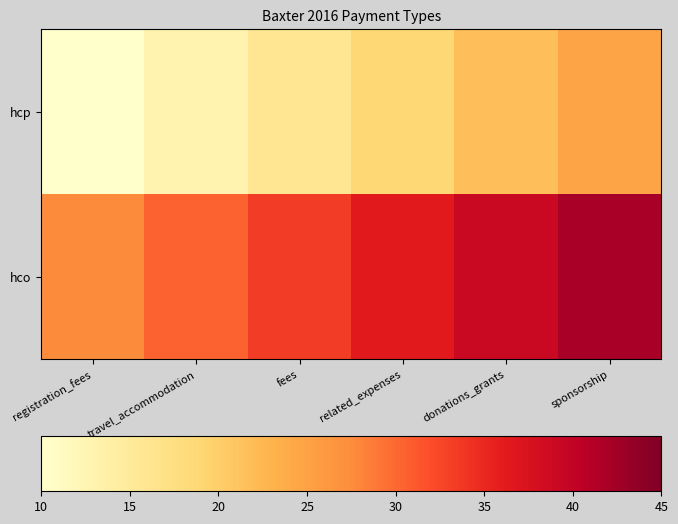

At which category is the sum across all series the highest?

sponsorship